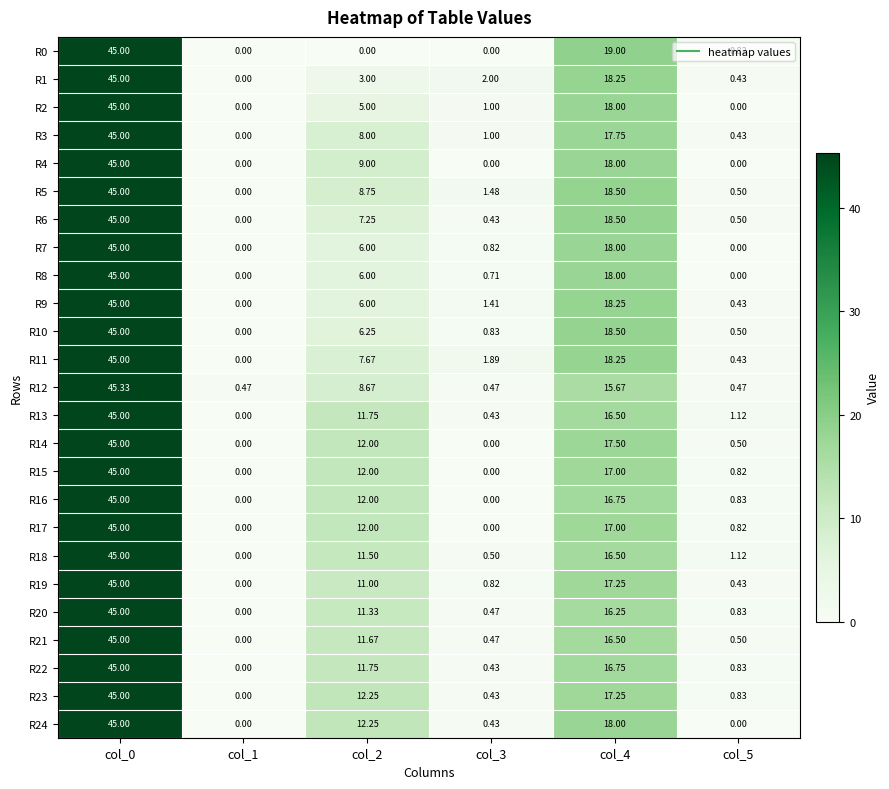

Which series has the widest spread of values?

R0